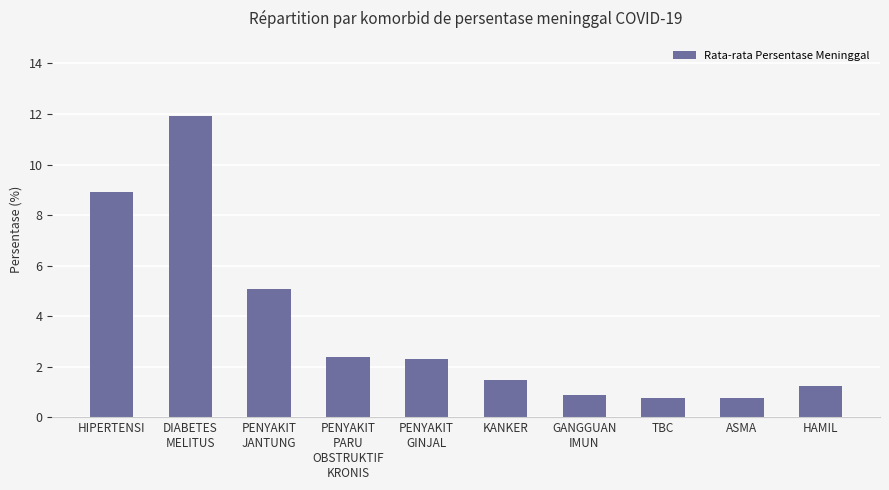

The value at KANKER is 0.7. True or false?

False